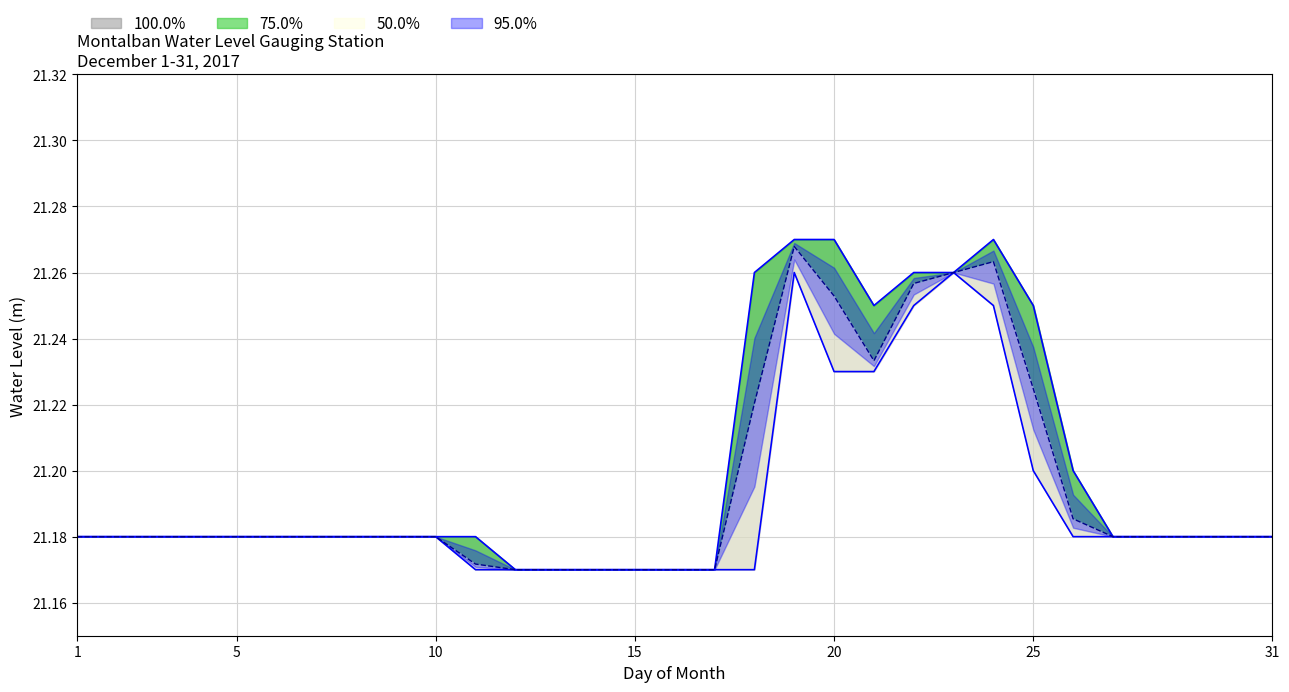

Is it true that HIGHEST equals 21.2 at 30?

True